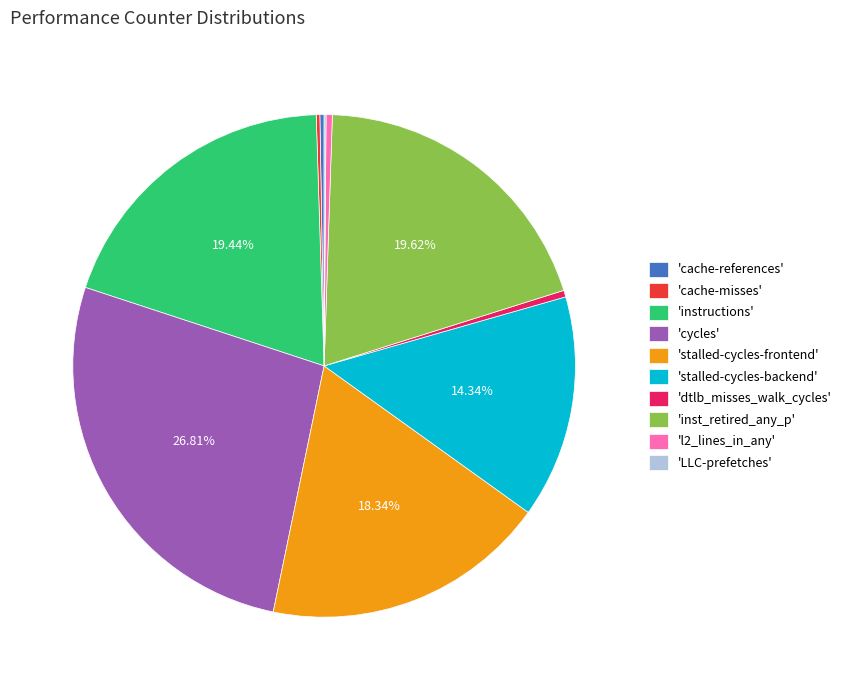

Does 'cycles' represent more than half of the total?

No